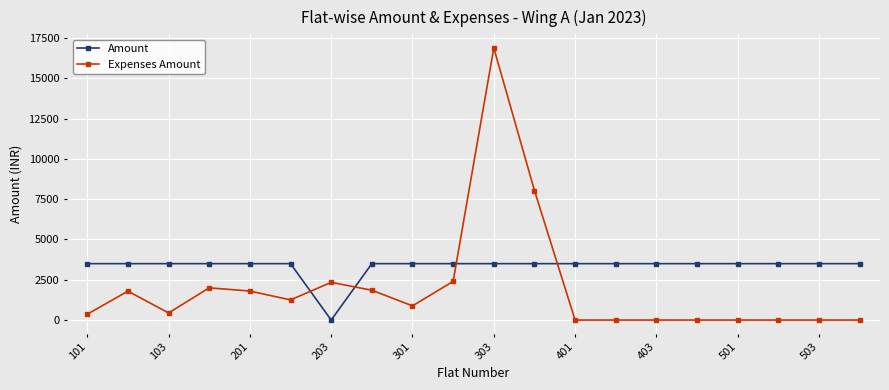

What is the average value of the Expenses Amount series?

2002